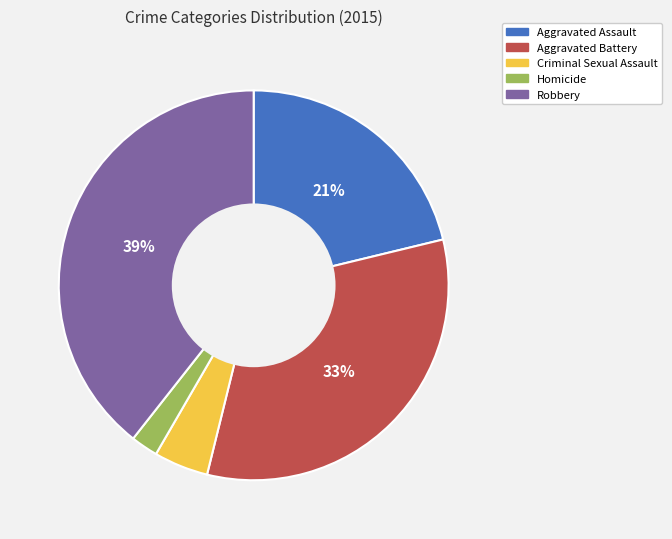

Is it true that Robbery is 39% of the pie?

True